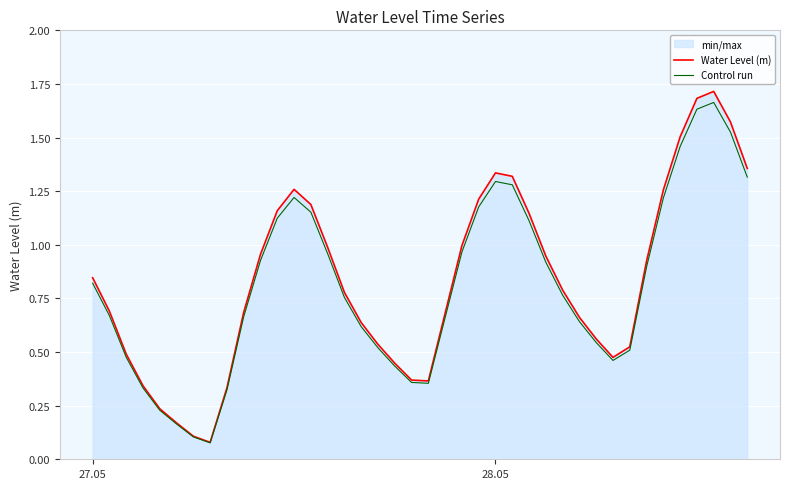

Reading left to right, extract all data points from this chart.

Water Level (m): 0.8	0.7	0.5	0.3	0.2	0.2	0.1	0.1	0.3	0.7	1.0	1.2	1.3	1.2	1.0	0.8	0.6	0.5	0.4	0.4	0.4	0.7	1.0	1.2	1.3	1.3	1.1	0.9	0.8	0.7	0.6	0.5	0.5	0.9	1.3	1.5	1.7	1.7	1.6	1.4
Control run: 0.8	0.7	0.5	0.3	0.2	0.2	0.1	0.1	0.3	0.7	0.9	1.1	1.2	1.2	1.0	0.8	0.6	0.5	0.4	0.4	0.4	0.7	1.0	1.2	1.3	1.3	1.1	0.9	0.8	0.6	0.5	0.5	0.5	0.9	1.2	1.5	1.6	1.7	1.5	1.3